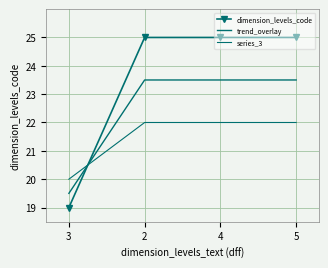

Count the number of data series in this chart.

3